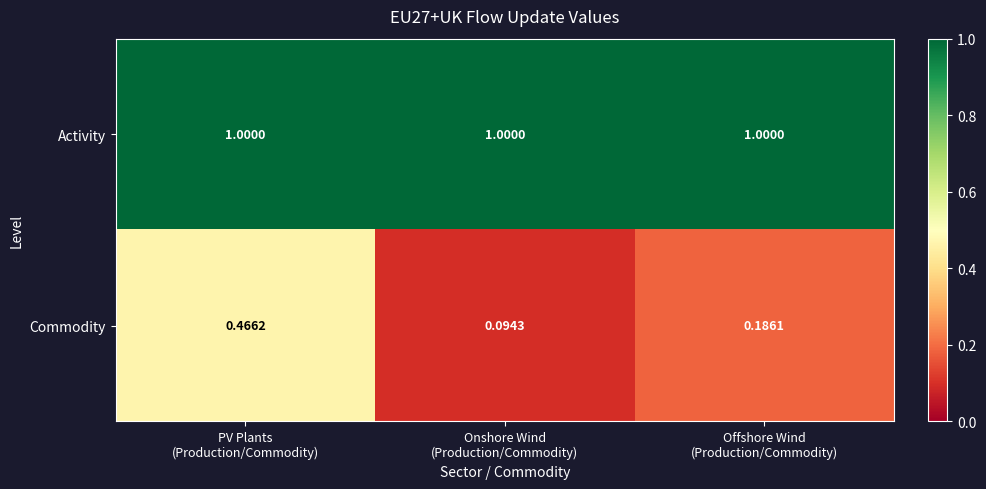

Which series has the largest total across all categories?

Activity